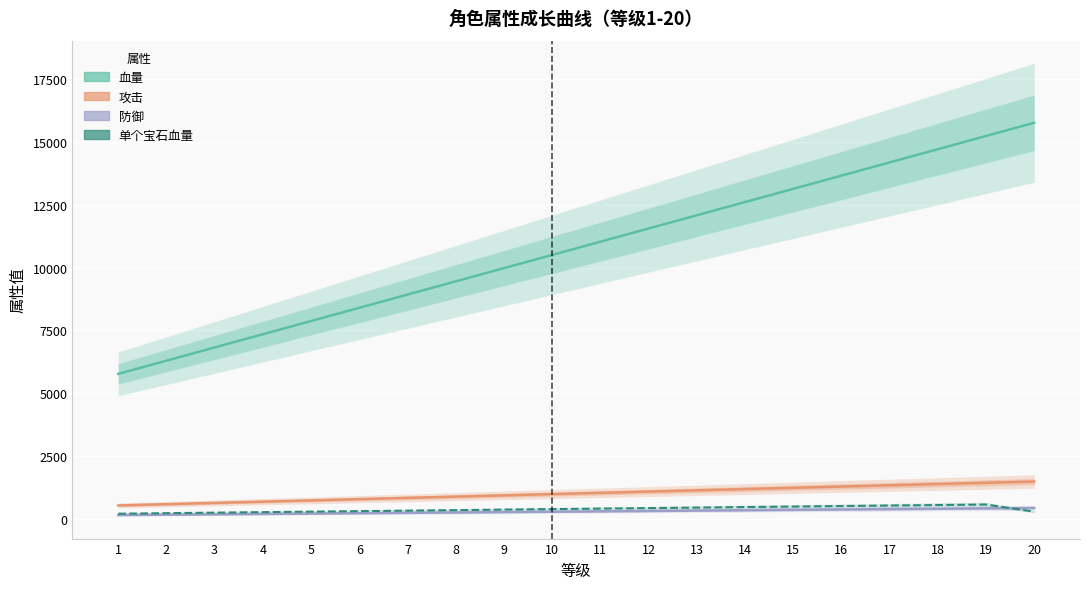

Is it true that 单个宝石血量 equals 251 at 11?

False